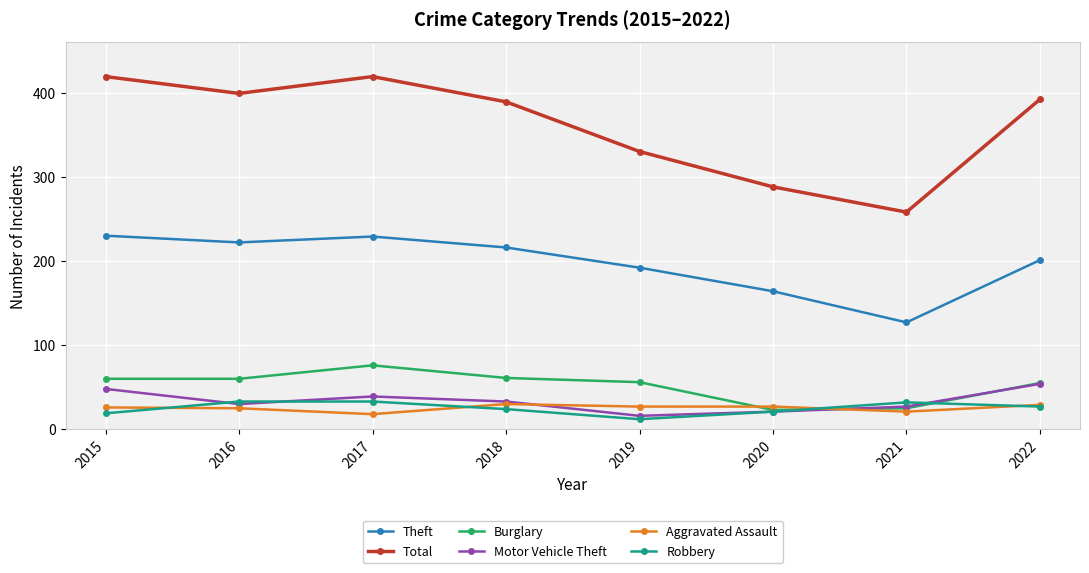

What is the sum of all Total values?

2894